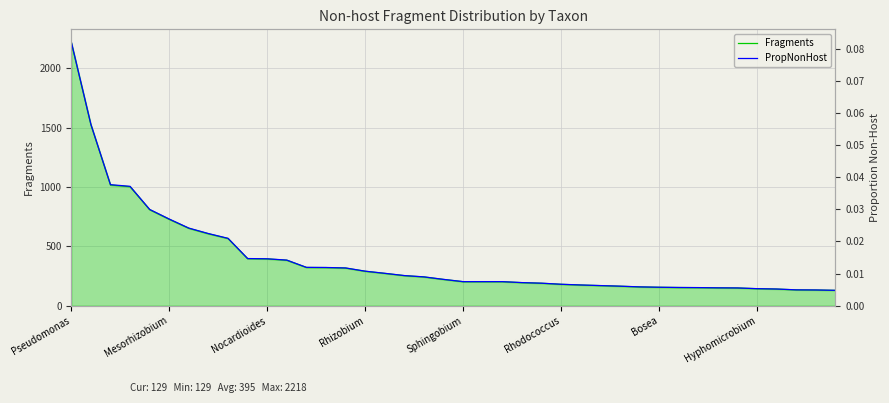

Between 19 and 14, which is larger?

14